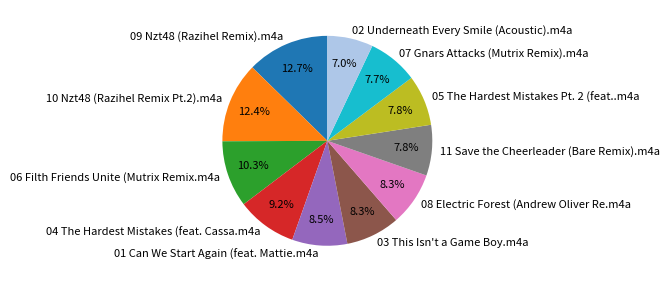

The 10 Nzt48 (Razihel Remix Pt.2).m4a slice represents 25% of the pie. True or false?

False